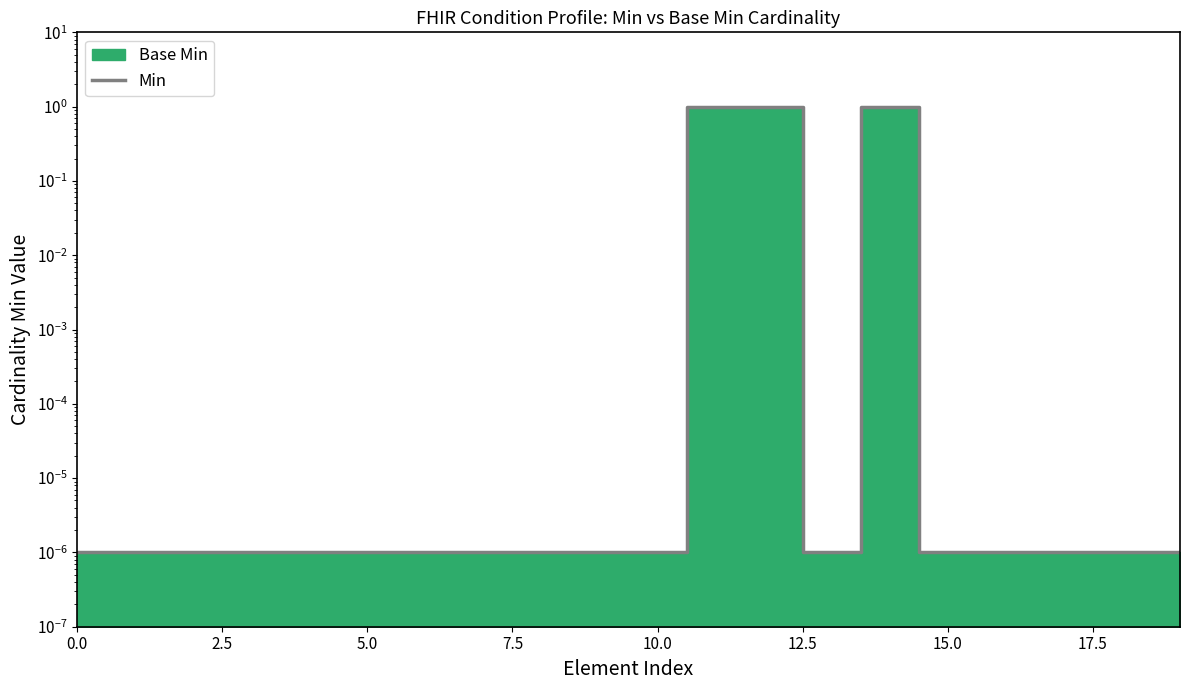

How many lines are shown in the chart?

1